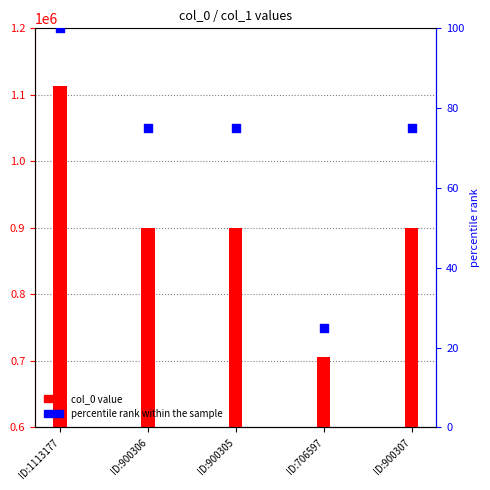

At how many categories does at least one series exceed 170876?

5